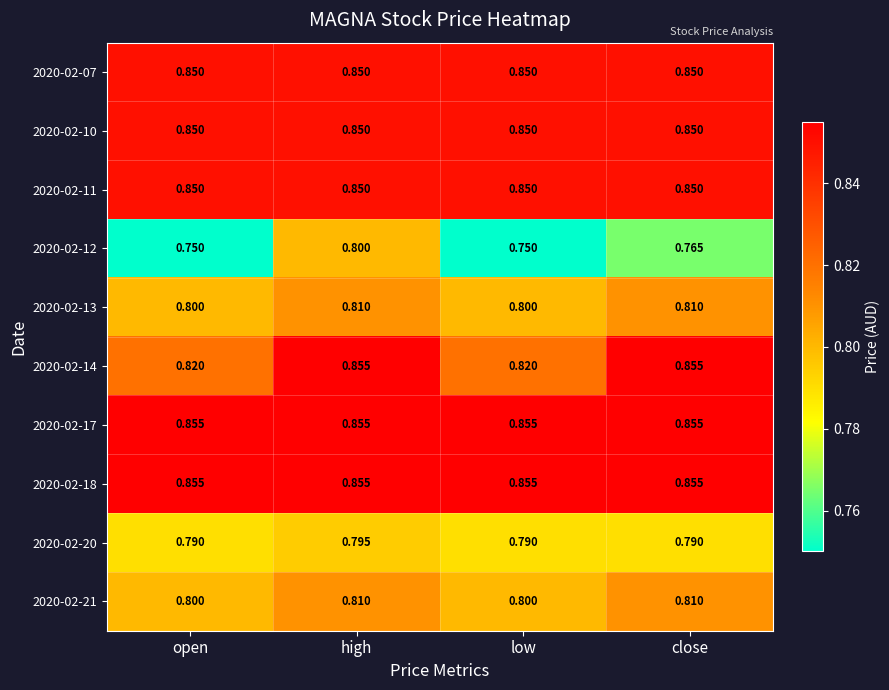

What is the spread (max minus min) of values at close?

0.1